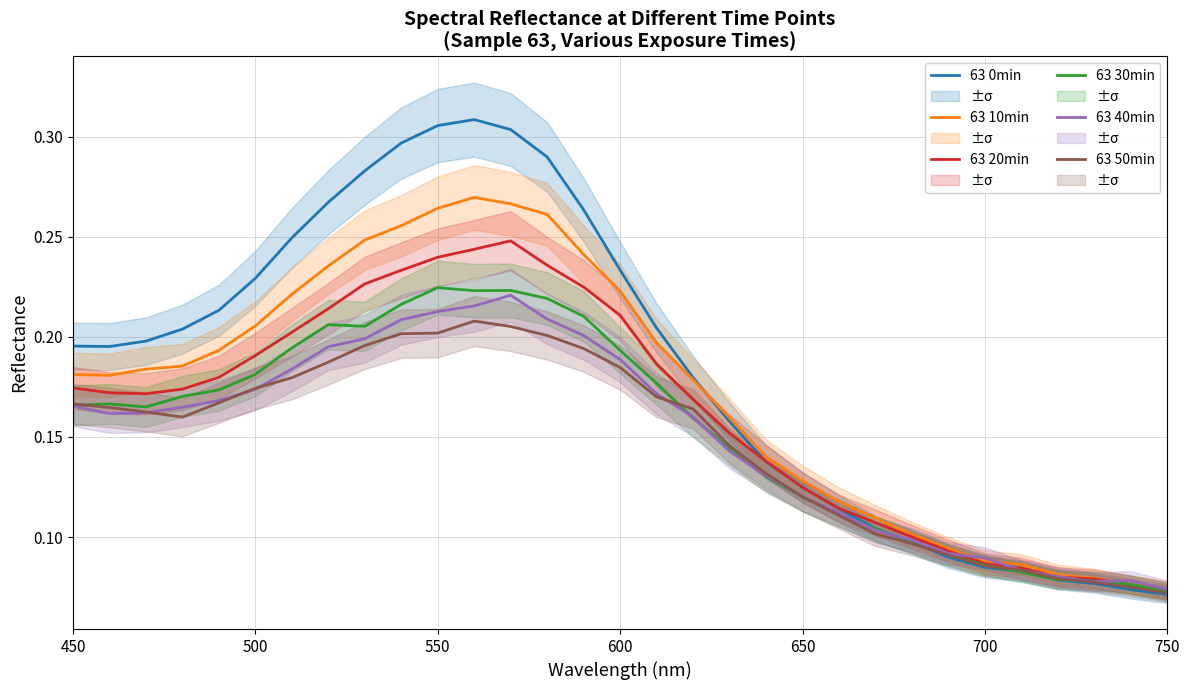

True or false: 63 50min and 63 30min intersect in this chart.

True